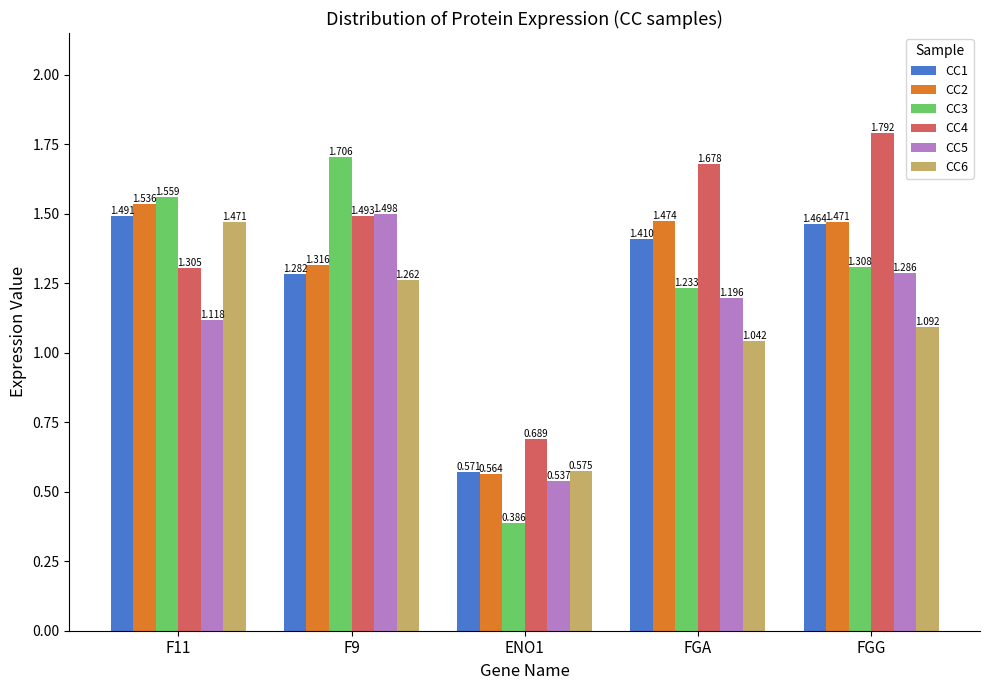

Which label corresponds to the largest value in the chart?

FGG